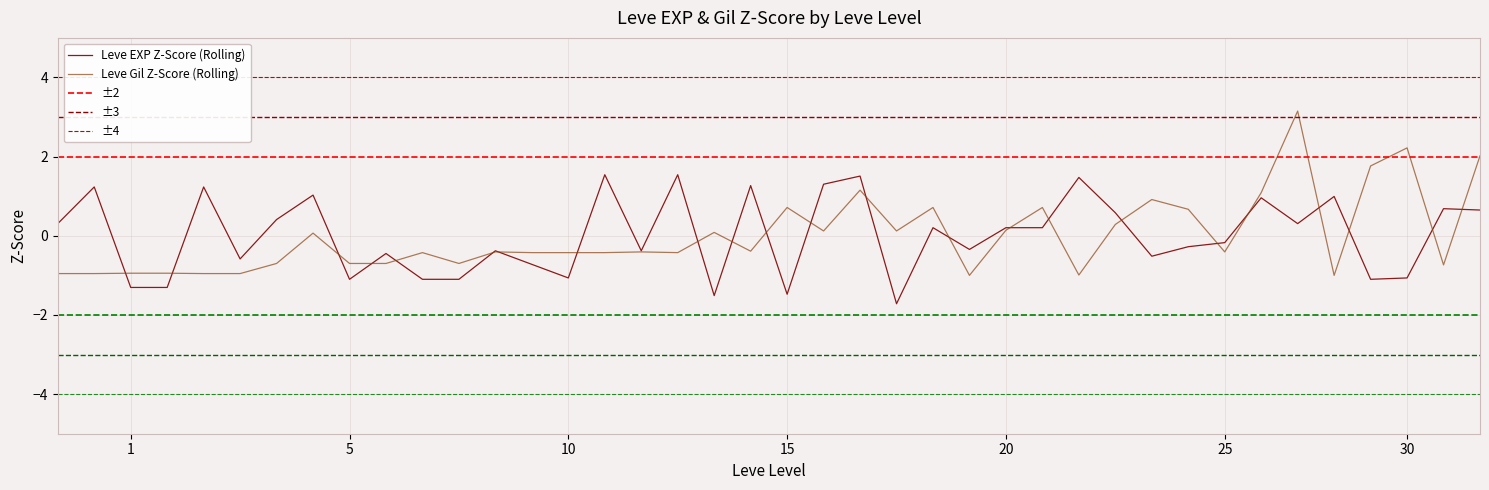

What is the smallest value displayed?

-1.7